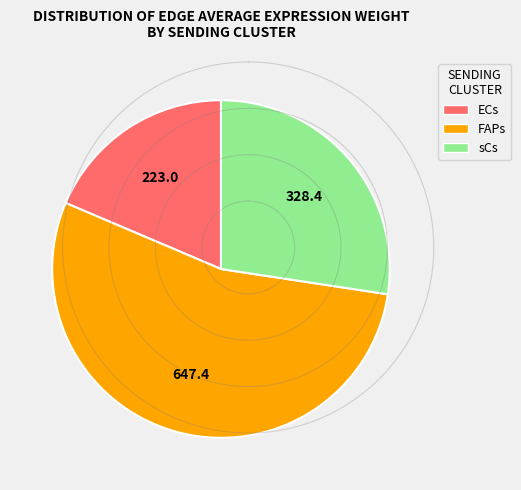

The sCs slice represents 19% of the pie. True or false?

False